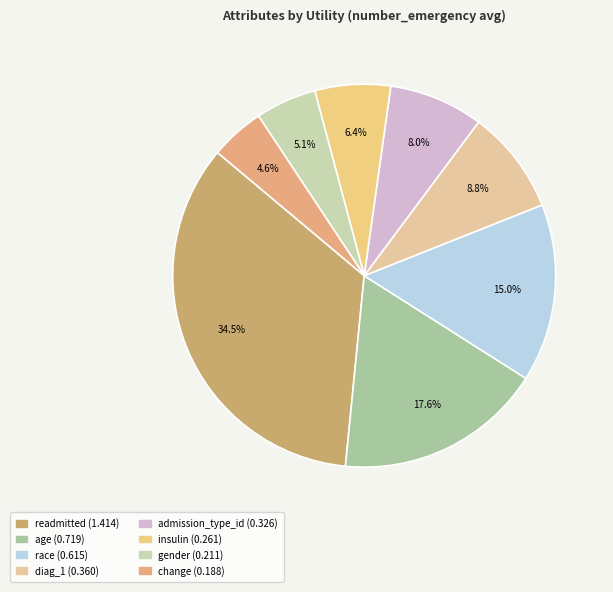

How much of the chart is everything except readmitted?

65.5%